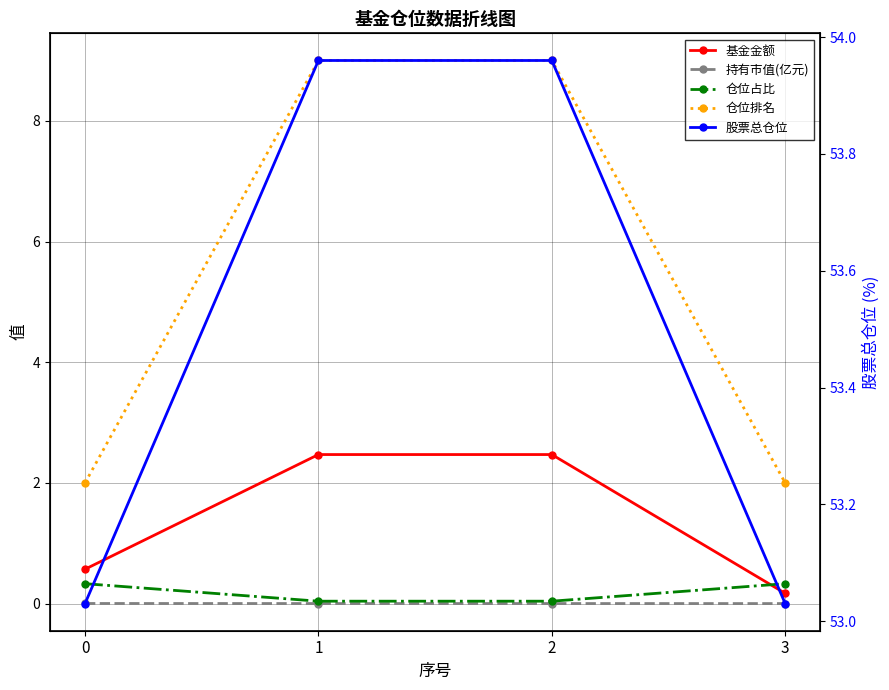

True or false: 基金金额 and 股票总仓位 intersect in this chart.

False